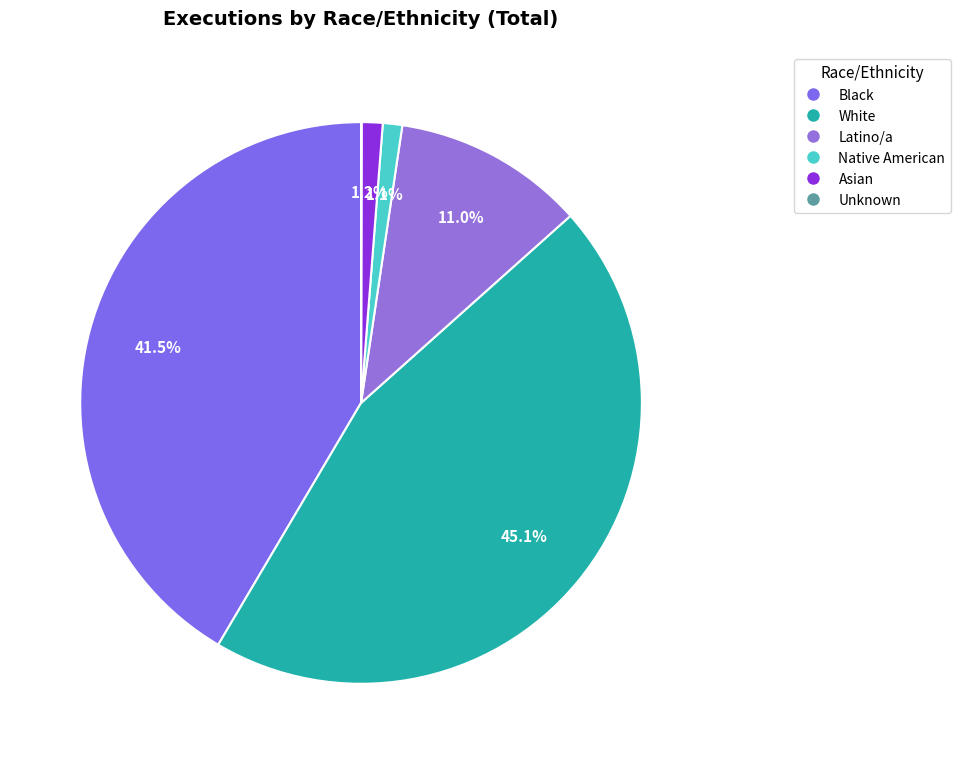

What percentage is the White slice, to the nearest percent?

45%